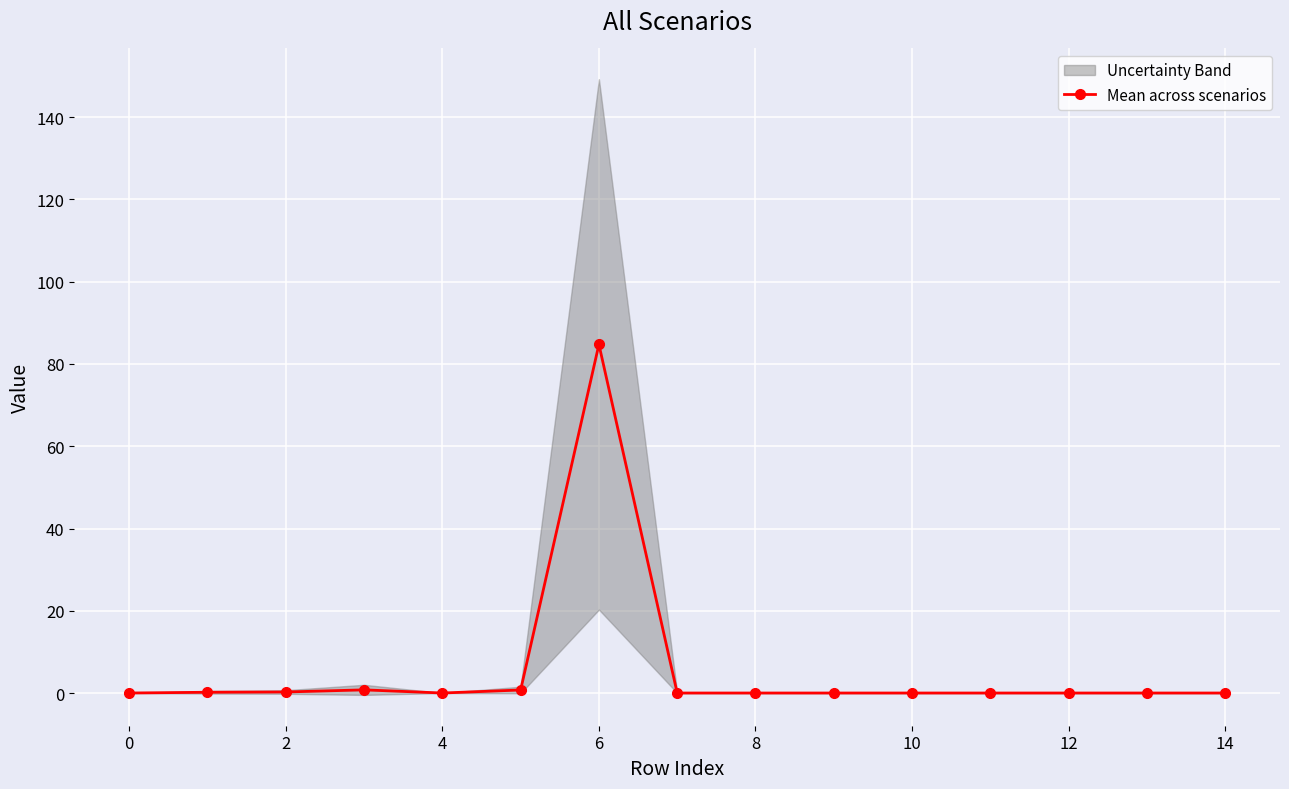

What is the highest value of the Mean across scenarios series?

84.8